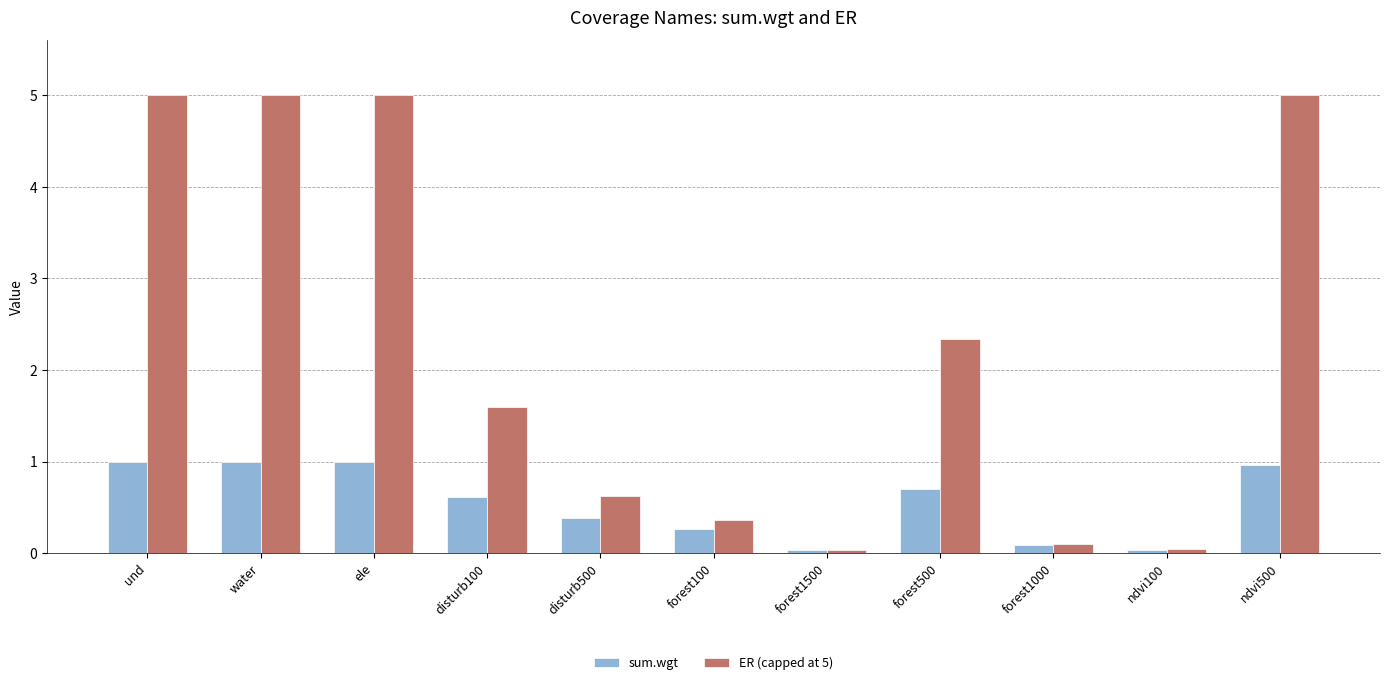

What is the maximum value shown in the chart?

5.0